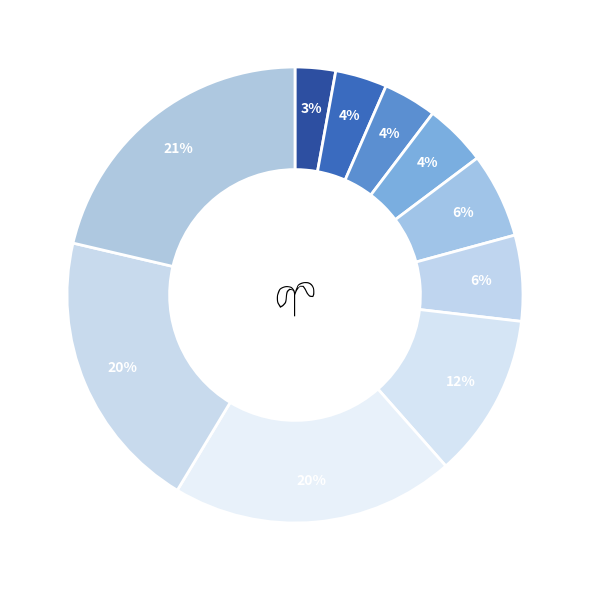

Count the number of slices in the pie.

10